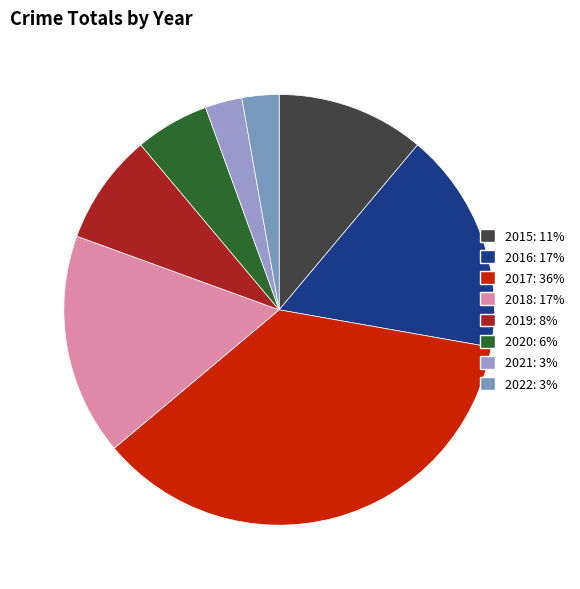

How many slices are in this pie chart?

8